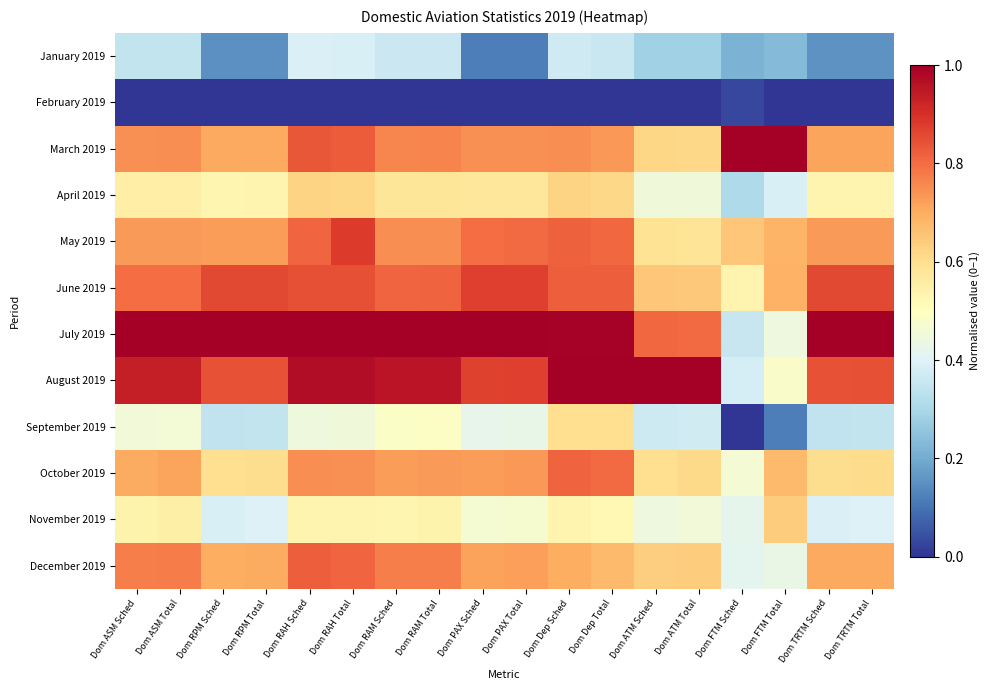

Which label corresponds to the largest value in the chart?

Dom ASM Sched